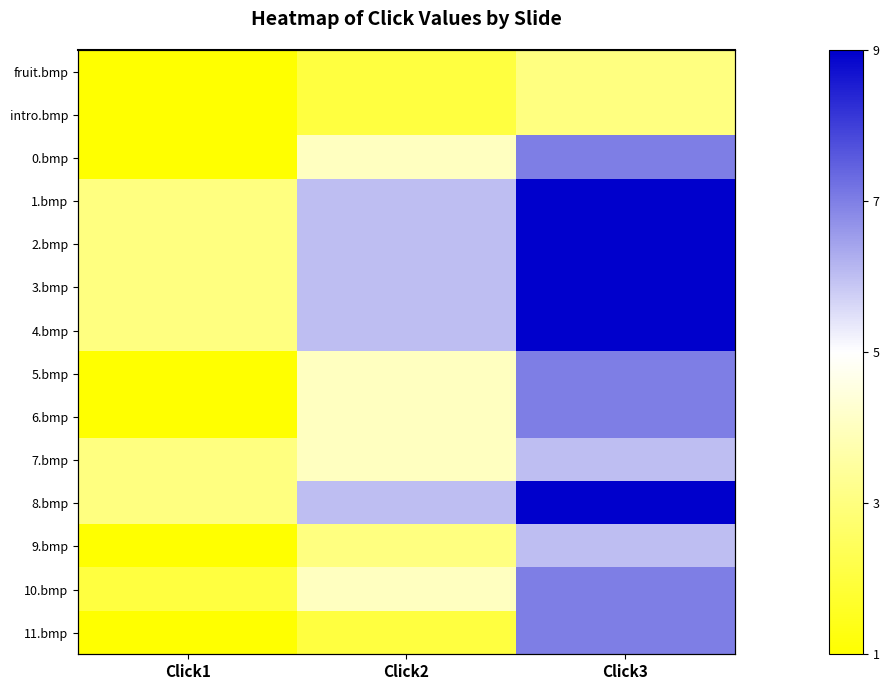

Is it true that 7.bmp equals 6 at Click3?

True